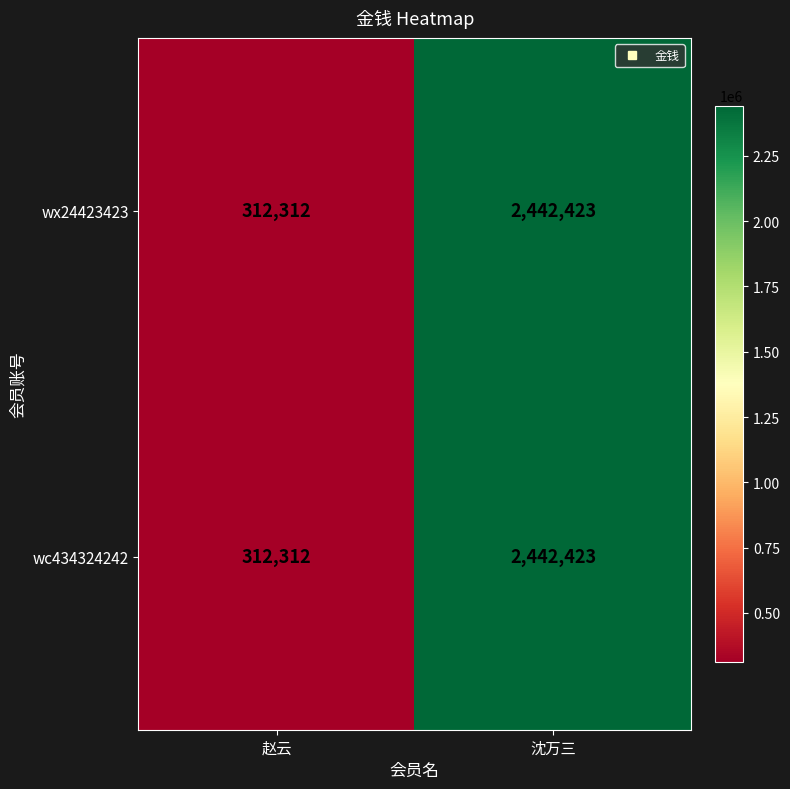

What is the highest value of the wx24423423 series?

2442423